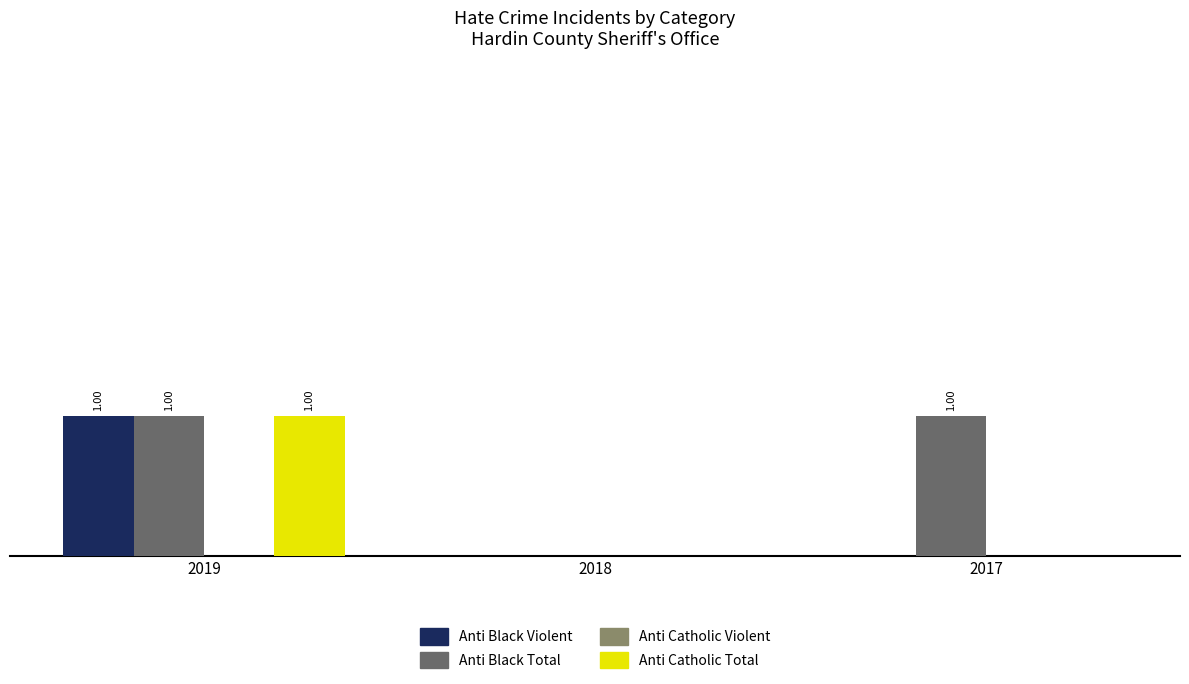

True or false: Anti Black Violent has a value of 0 at 2018.

True